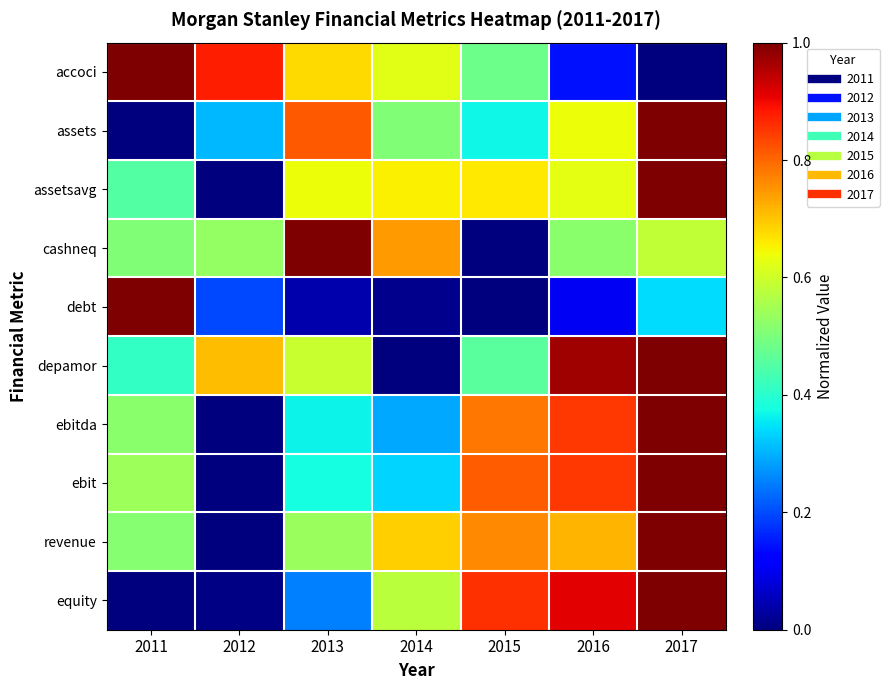

Which label corresponds to the smallest value in the chart?

2017